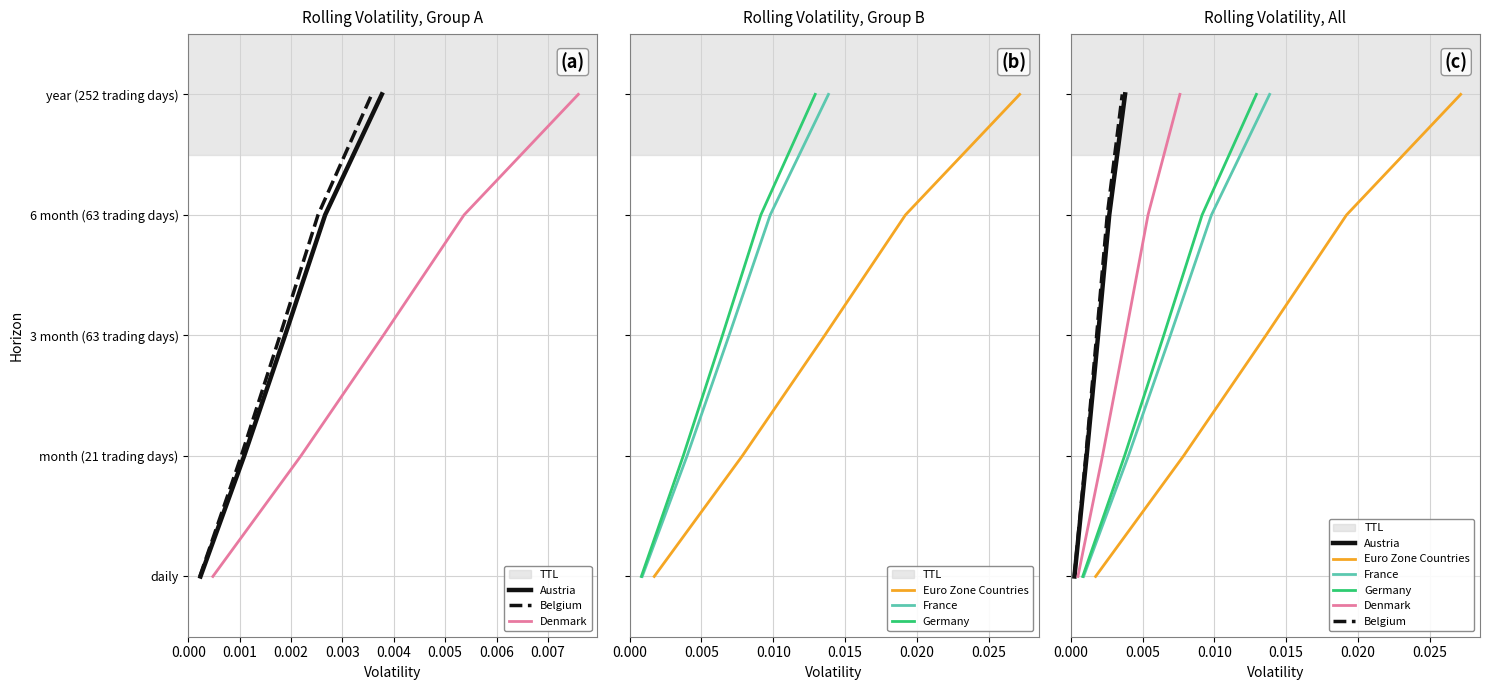

True or false: Denmark and Belgium intersect in this chart.

False